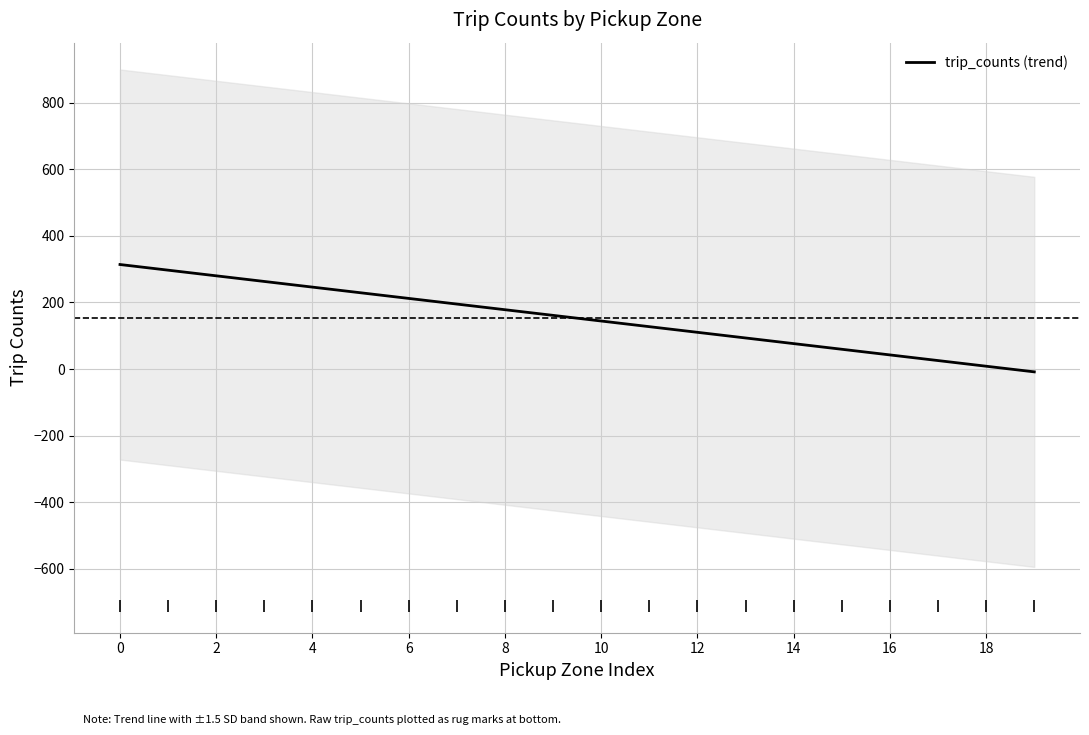

What is the maximum value for trip_counts (trend)?

314.0